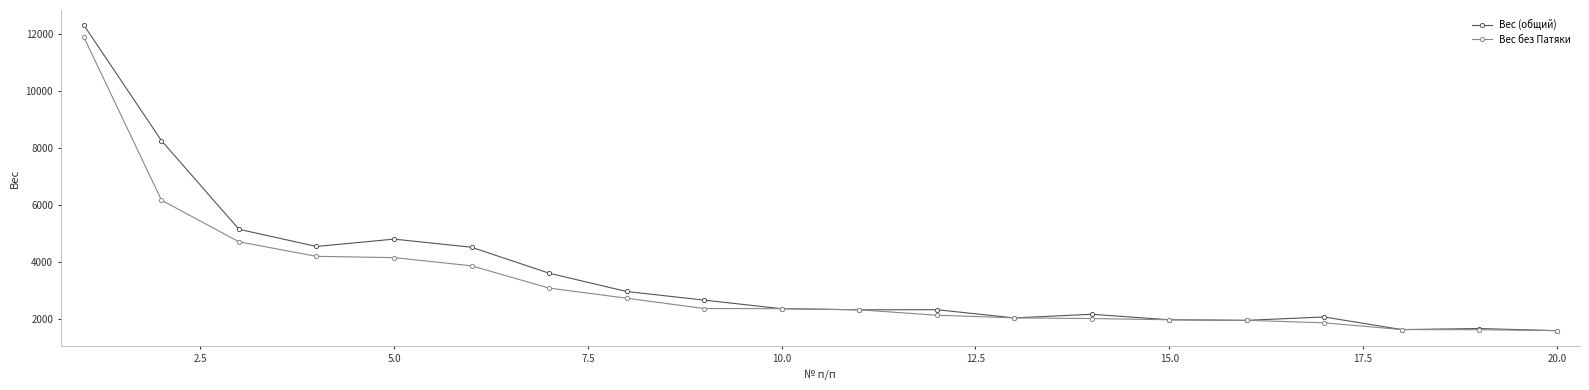

Does the chart display data point markers on the line(s)?

Yes